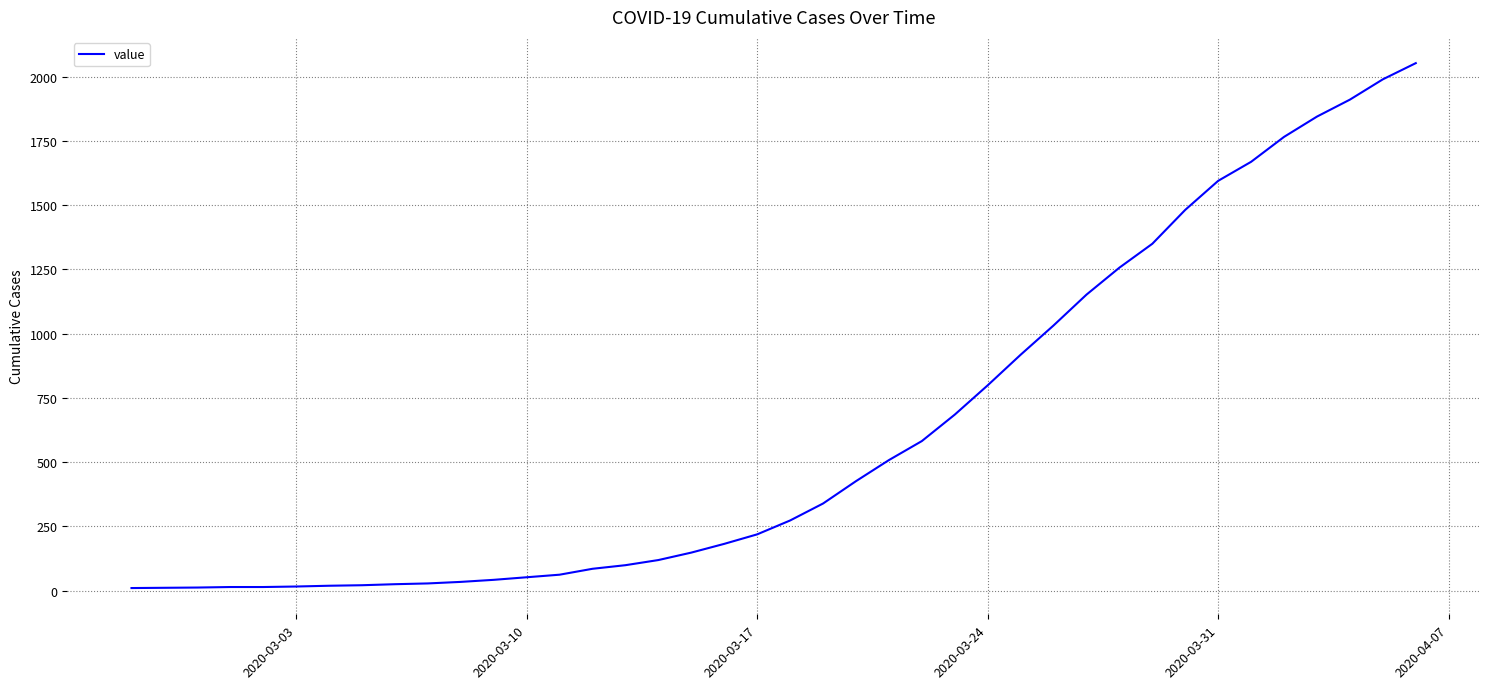

What is the greatest value displayed?

2053